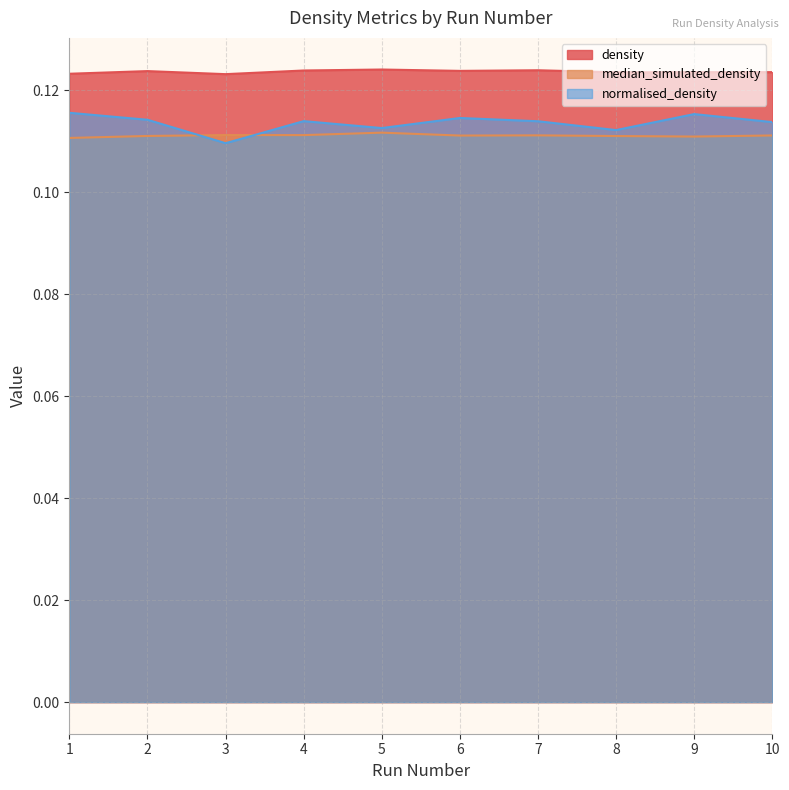

Reading left to right, transcribe all the data shown in this chart.

density: 0.1	0.1	0.1	0.1	0.1	0.1	0.1	0.1	0.1	0.1
median_simulated_density: 0.1	0.1	0.1	0.1	0.1	0.1	0.1	0.1	0.1	0.1
normalised_density: 0.1	0.1	0.1	0.1	0.1	0.1	0.1	0.1	0.1	0.1